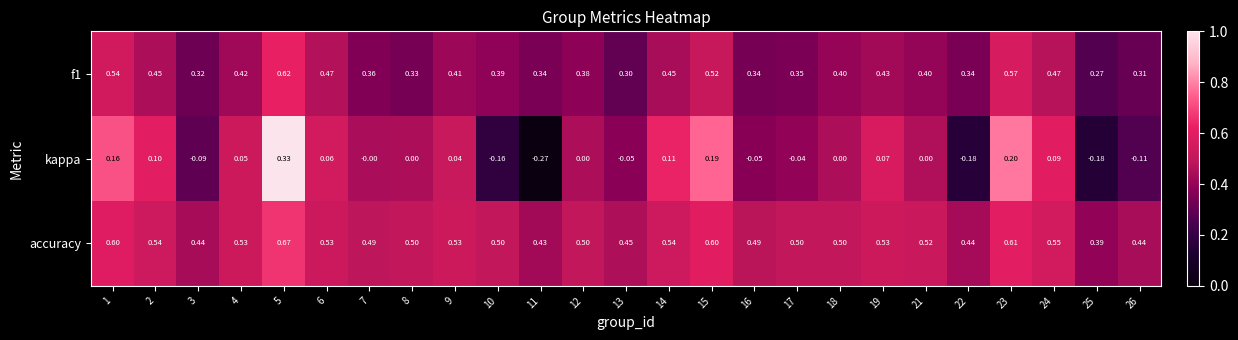

Which series has the widest spread of values?

kappa